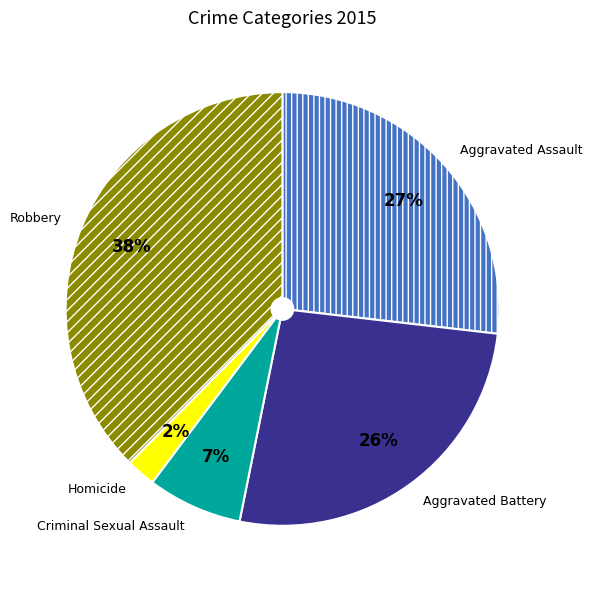

Which category has the smallest portion of the pie?

Homicide